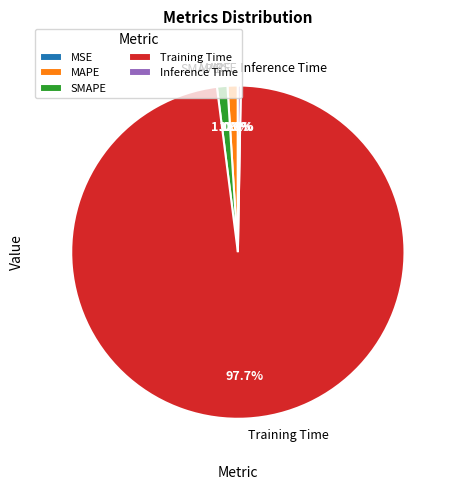

What portion of the pie excludes Inference Time?

99.7%